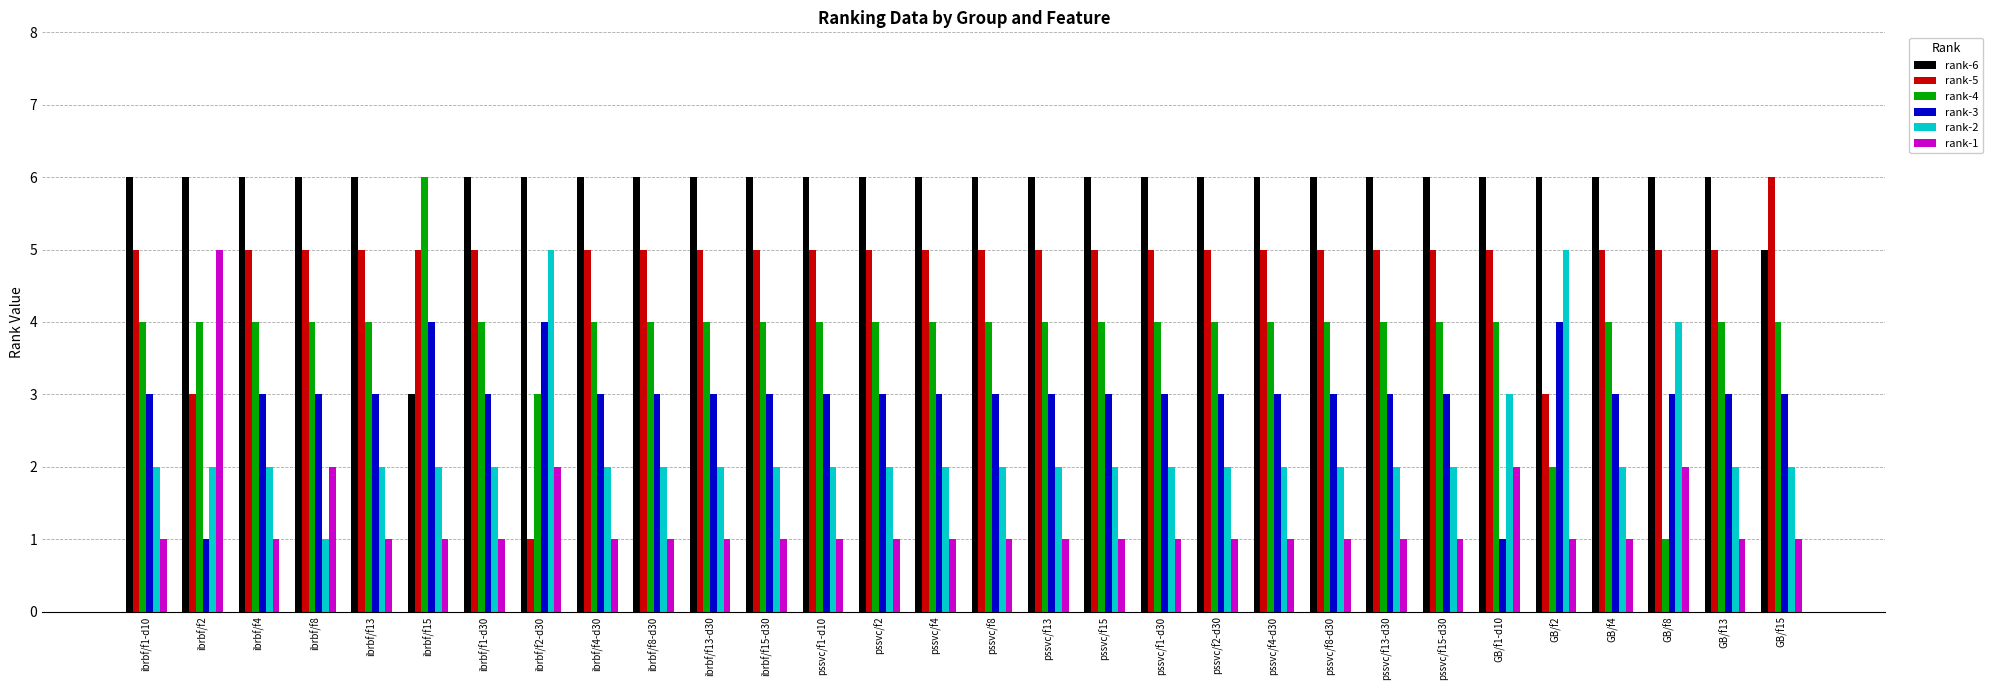

What are all the series names shown in the legend?

rank-6, rank-5, rank-4, rank-3, rank-2, rank-1